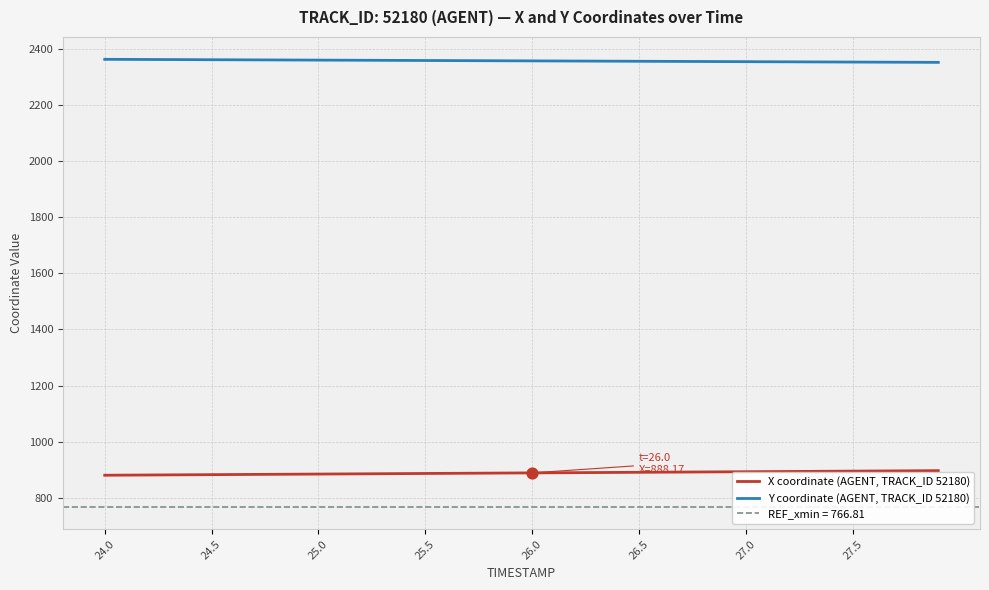

Which series has the largest total across all categories?

Y coordinate (AGENT, TRACK_ID 52180)